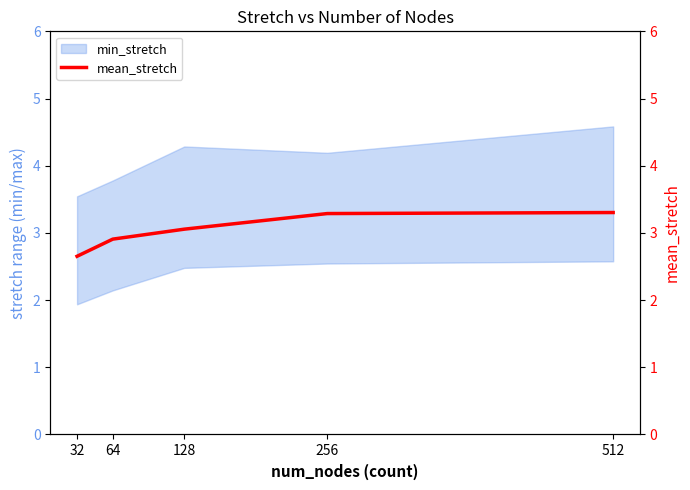

Is it true that the value at 128 is 3.1?

True